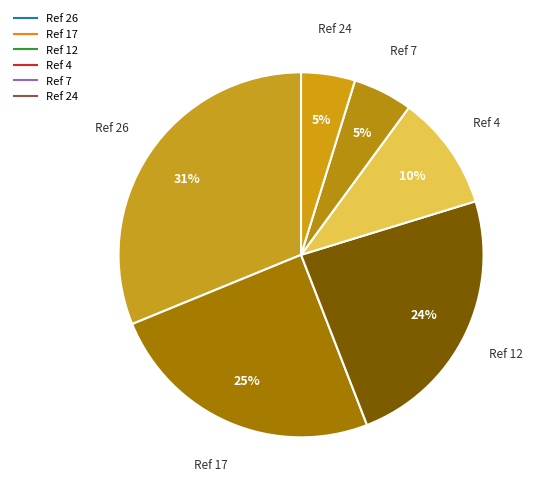

How many segments does this pie chart have?

6